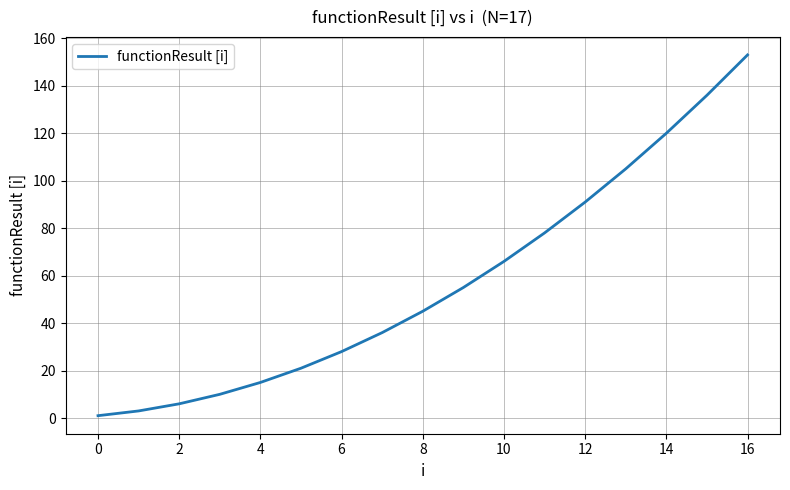

What is the difference between the maximum and minimum values?

152